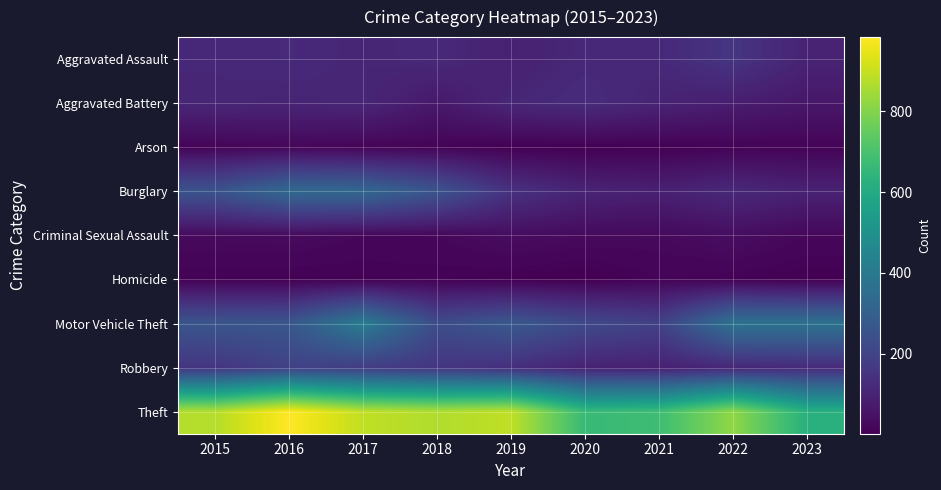

At 2022, list the series in order from largest to smallest.

Theft, Motor Vehicle Theft, Aggravated Assault, Burglary, Robbery, Aggravated Battery, Criminal Sexual Assault, Arson, Homicide